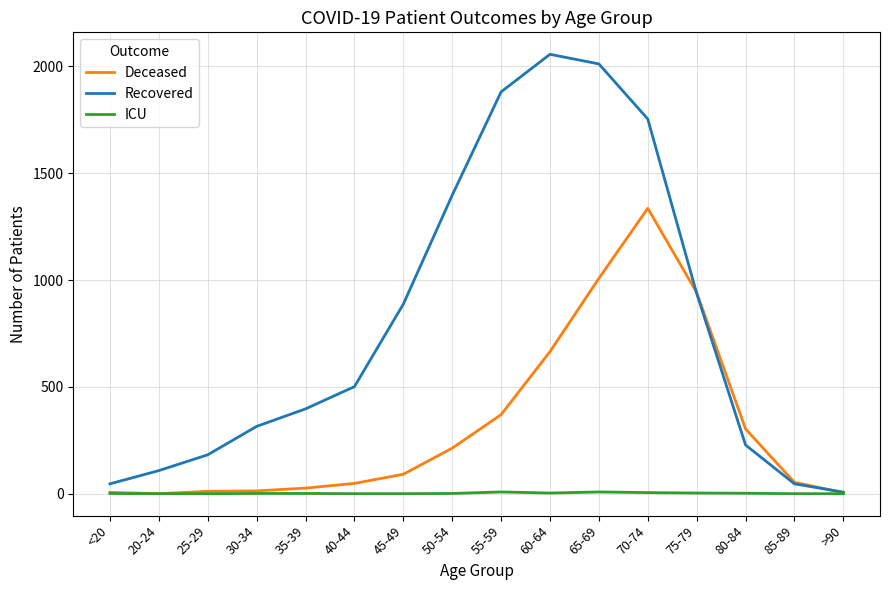

List the series in order of their overall mean, lowest first.

ICU, Deceased, Recovered